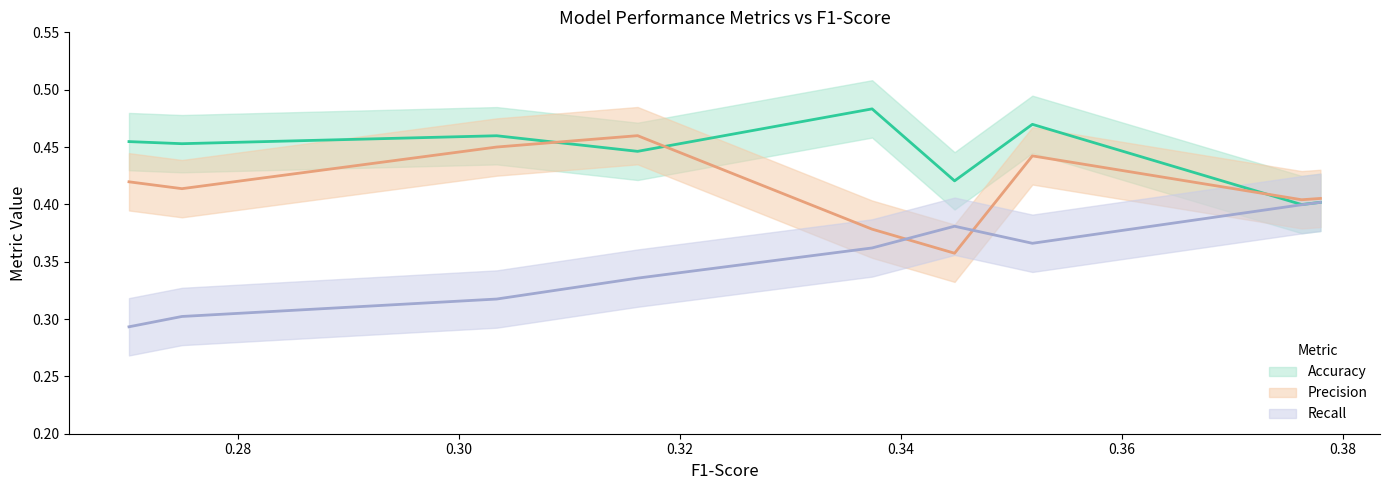

How many lines are shown in the chart?

3